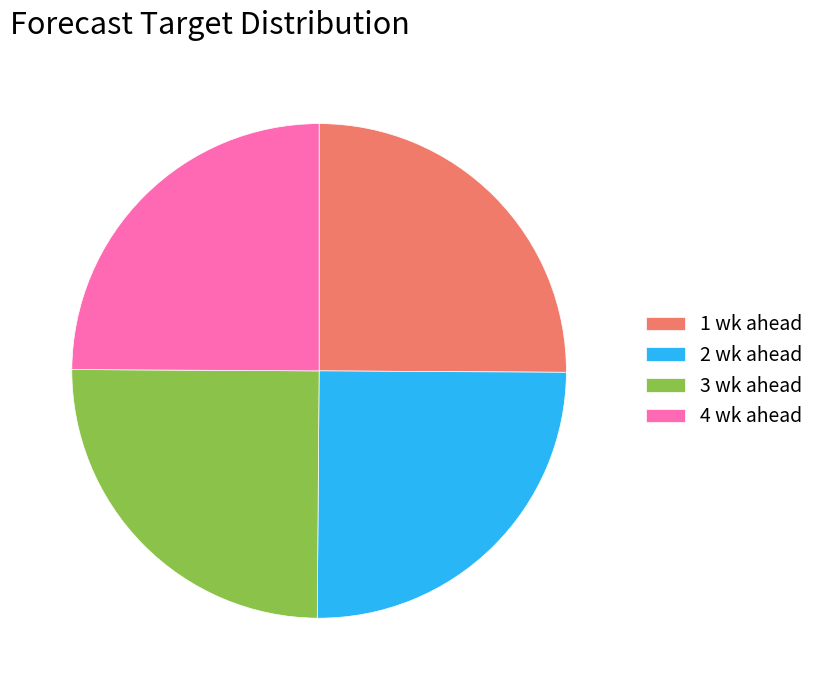

Approximately how many times larger is the value at 2 wk ahead compared to 1 wk ahead?

1.0